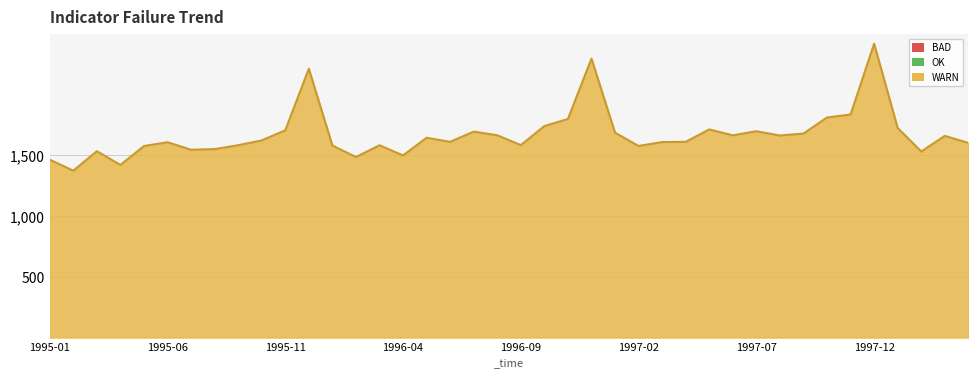

What is the difference between the maximum and minimum values?

1045.1